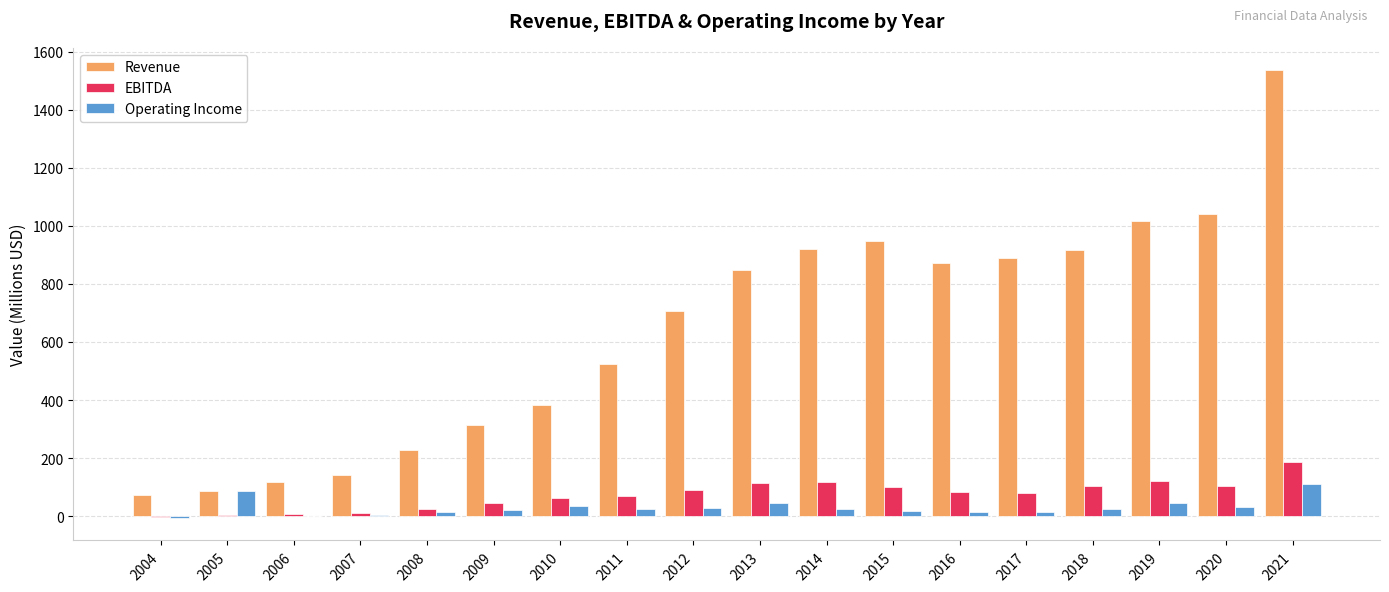

The value of EBITDA at 2008 is 25.3. True or false?

True